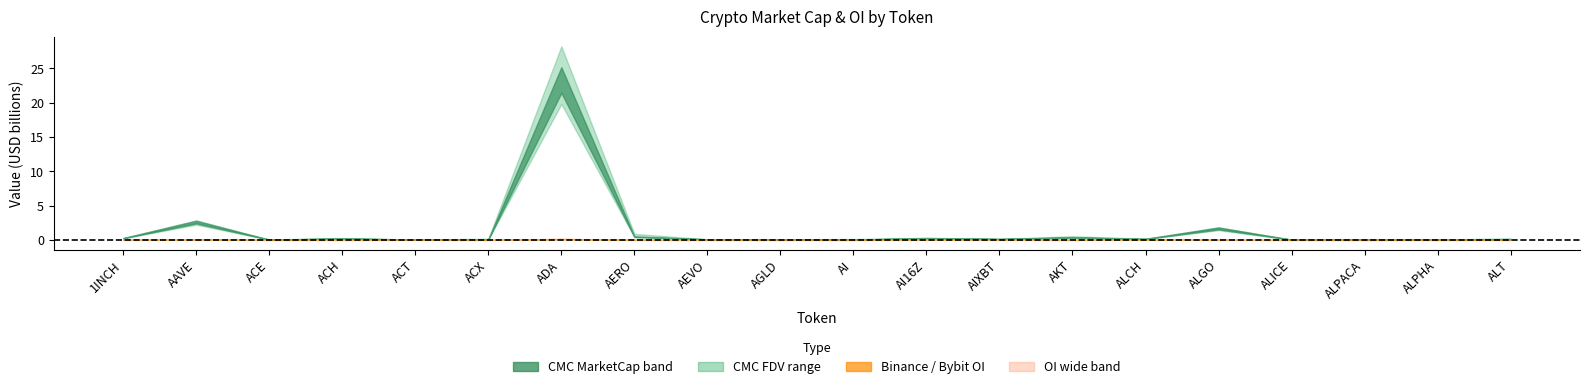

True or false: CMC_FDV has a value of 57475160.5 at ACH.

False